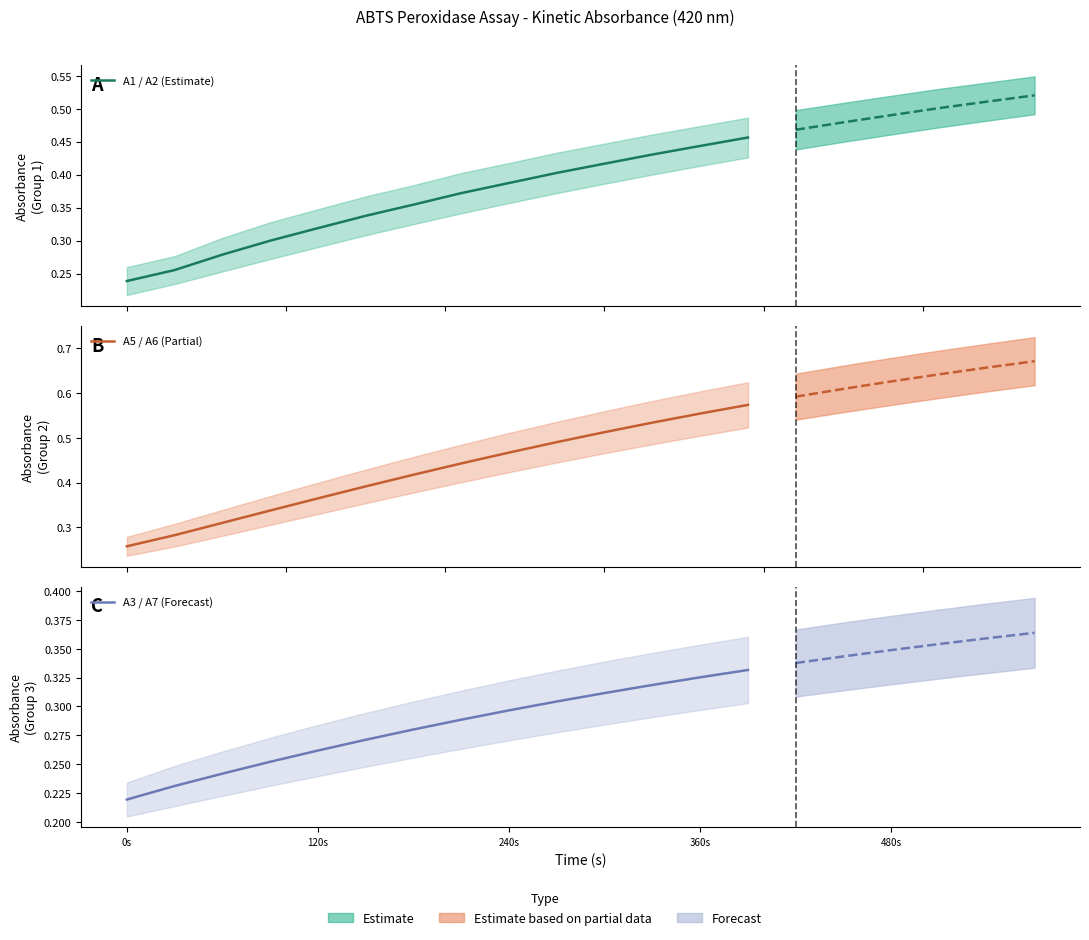

What are all the series names shown in the legend?

A1 / A2 (Estimate), A5 / A6 (Partial), A3 / A7 (Forecast)